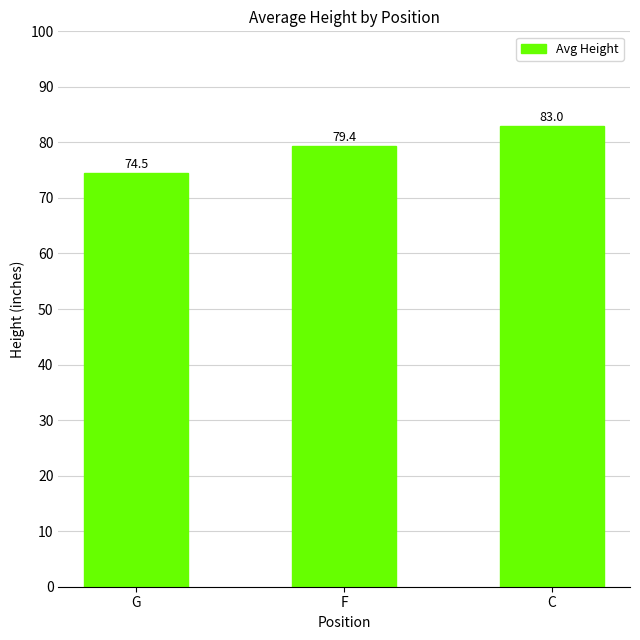

List the labels in order of value, largest first.

C, F, G